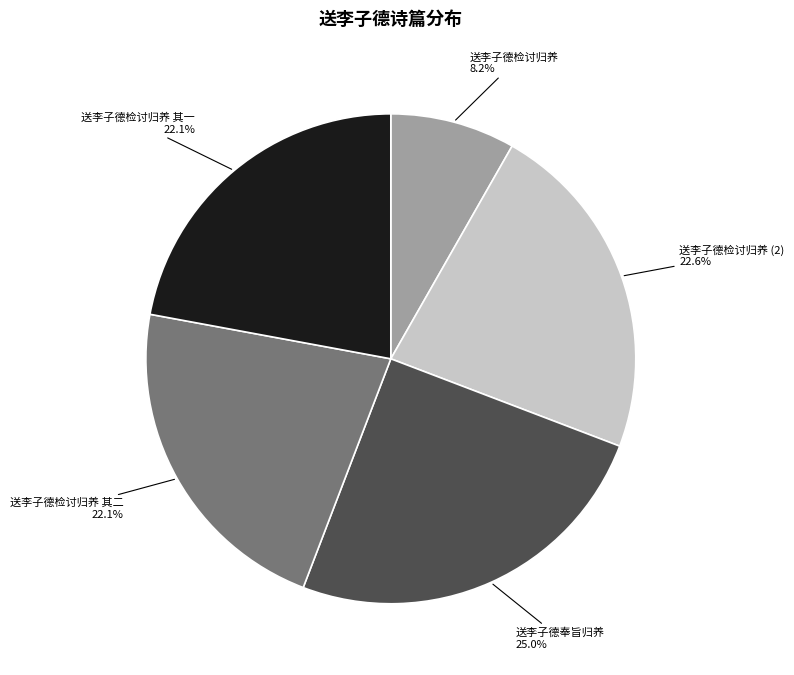

What percentage do 送李子德检讨归养 其二 and 送李子德检讨归养 together represent?

30.3%